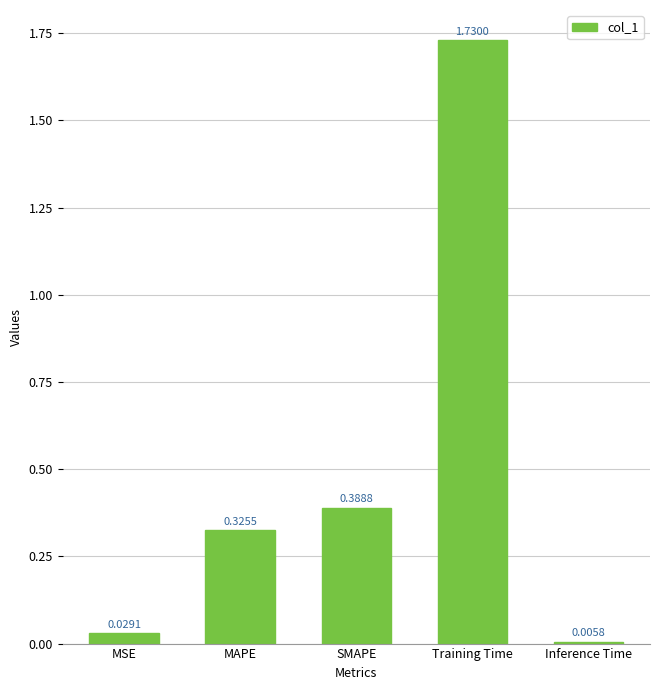

What position from the left is MAPE?

2